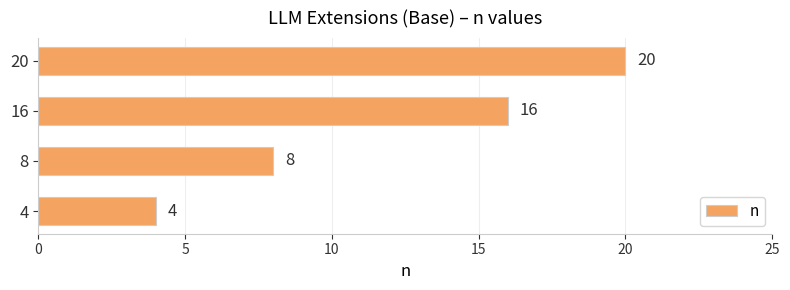

What is the change in value from 8 to 16?

+8